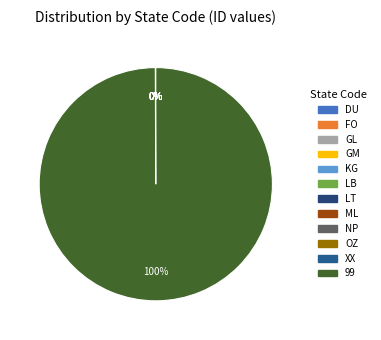

True or false: NP accounts for 0% of the total.

True